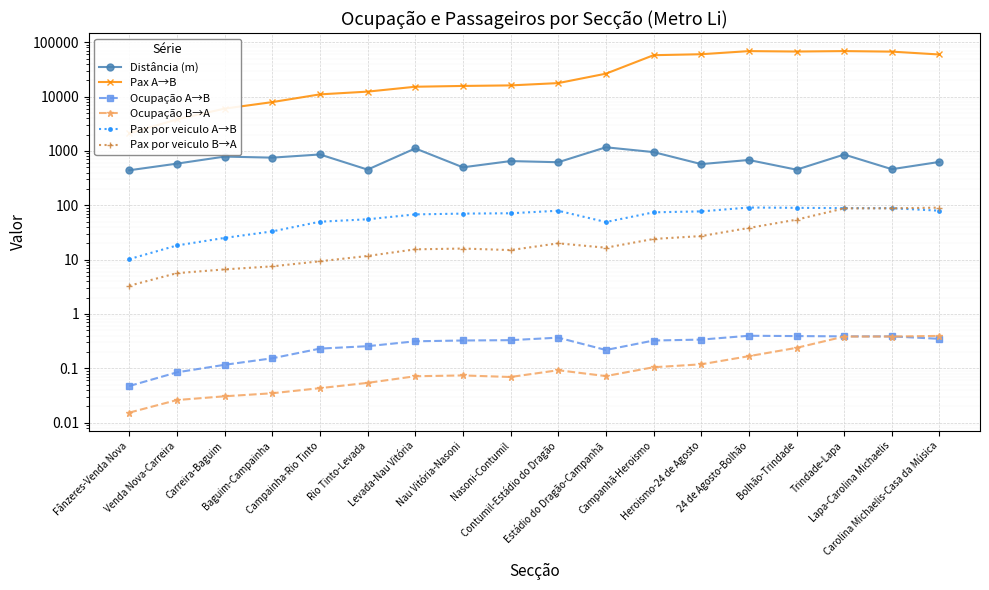

List the series in order of their peak value, highest first.

Pax A→B, Distância (m), Pax por veiculo A→B, Pax por veiculo B→A, Ocupação A→B, Ocupação B→A